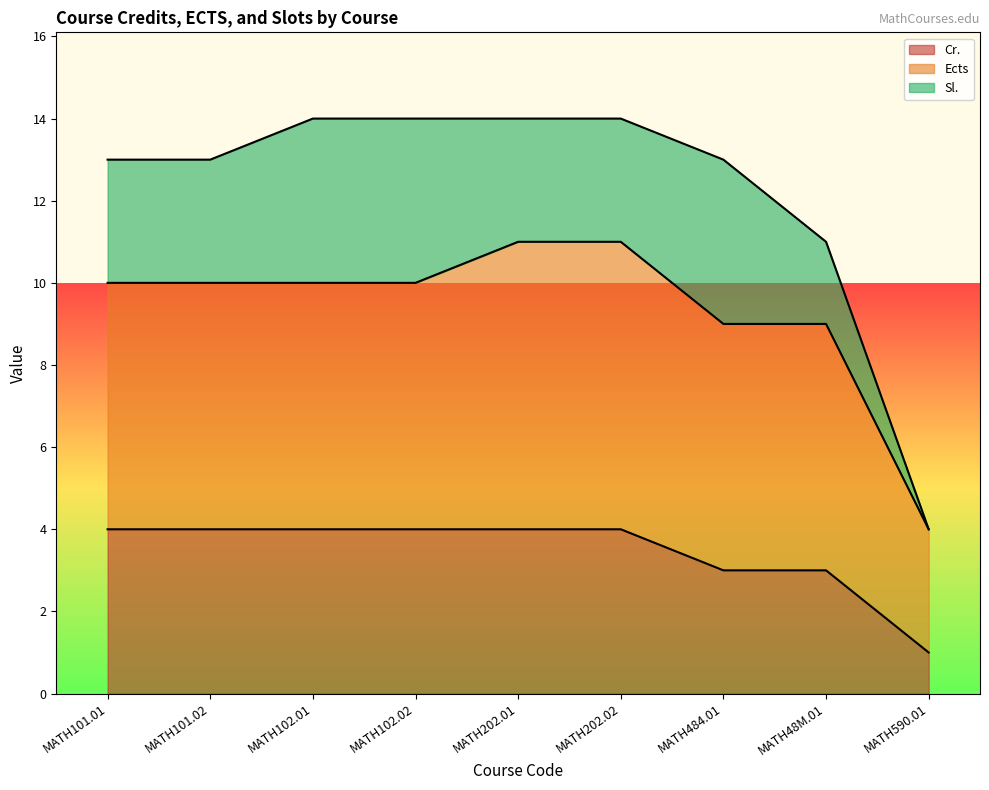

What is the difference between the maximum and minimum values in the Ects series?

4